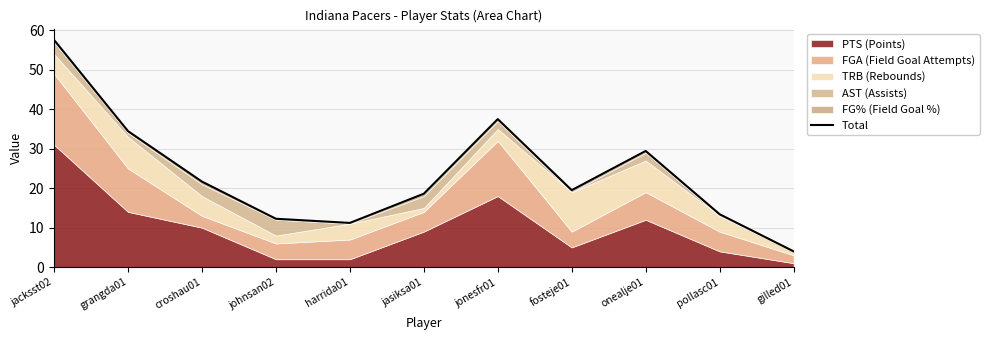

What is the value of the 1st point from the left?

57.6